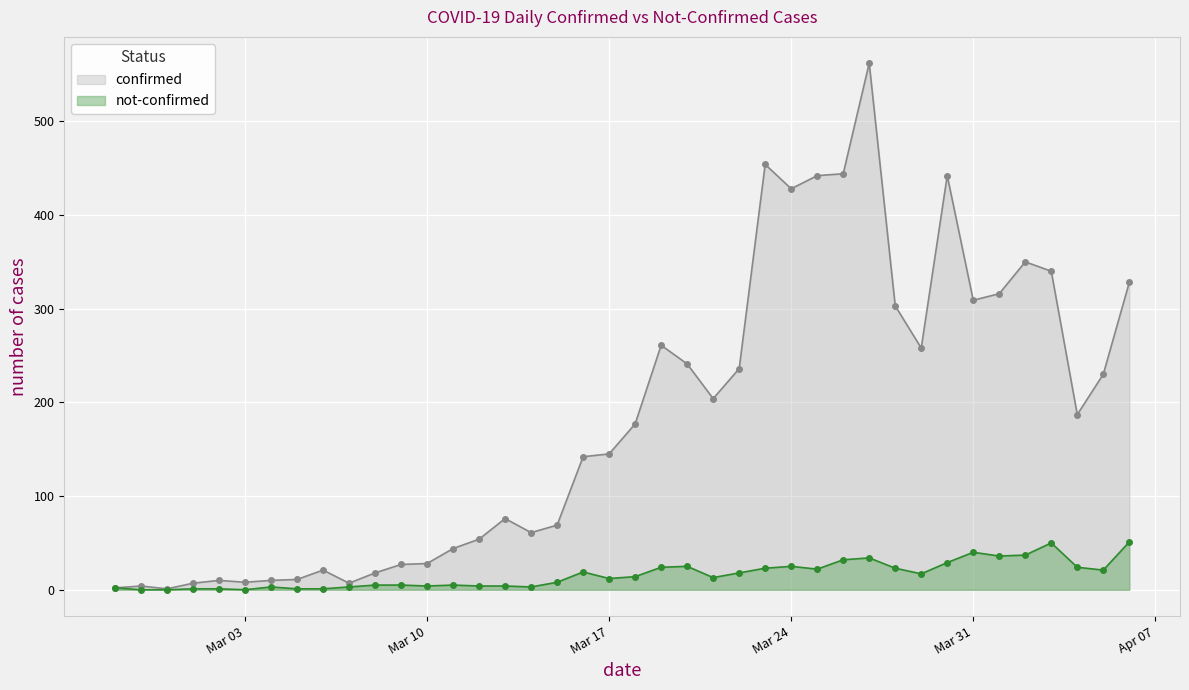

At 2020-03-08, list the series in order from smallest to largest.

not-confirmed, confirmed